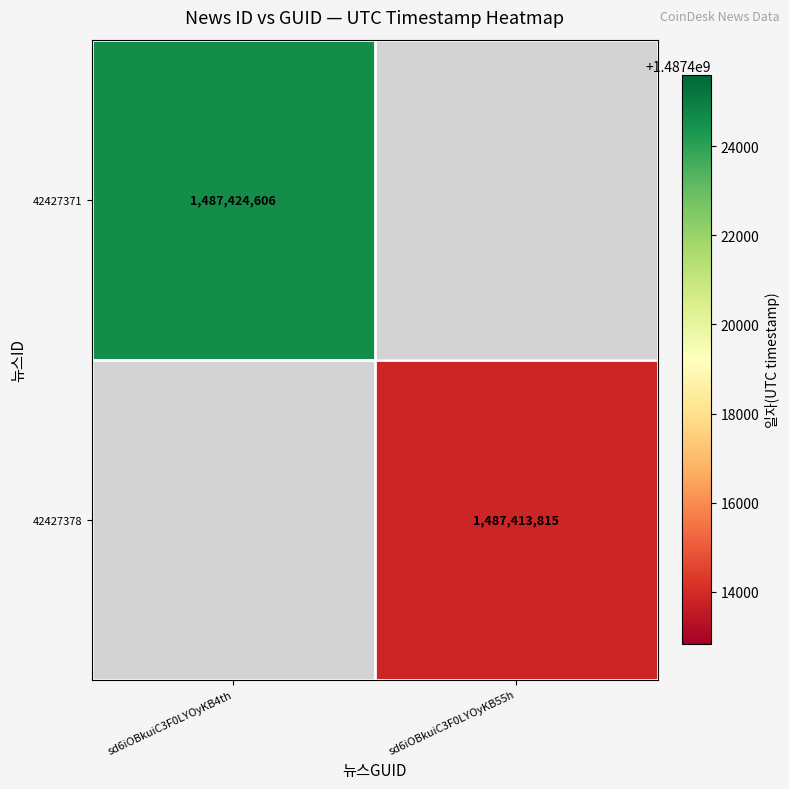

The value of 42427378 at sd6iOBkuiC3F0LYOyKB55h is 1487413815. True or false?

True